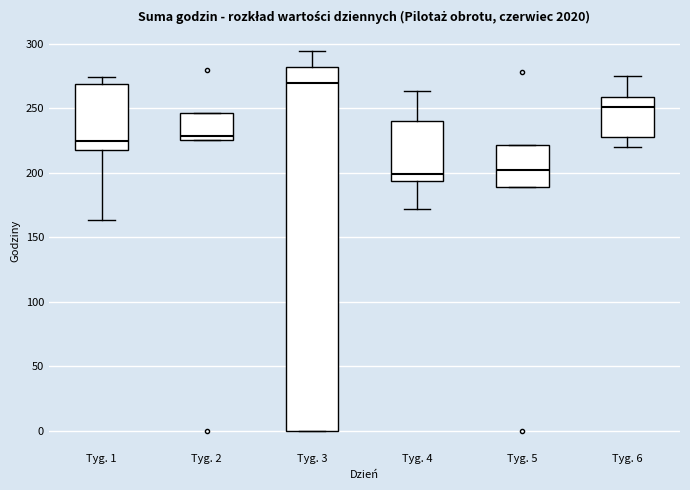

Reading left to right, read every box against the y-axis: the position of its median line, the range the box covers, and the ends of its whiskers. The values are not printed on the chart, so give them approximately, as read against the axis.

Tyg. 1: median 225, box 220 to 270, whiskers 165 to 275
Tyg. 2: median 230, box 225 to 245, whiskers 225 to 245
Tyg. 3: median 270, box 0 to 280, whiskers 0 to 295
Tyg. 4: median 200, box 195 to 240, whiskers 170 to 265
Tyg. 5: median 200, box 190 to 220, whiskers 190 to 220
Tyg. 6: median 250, box 230 to 260, whiskers 220 to 275